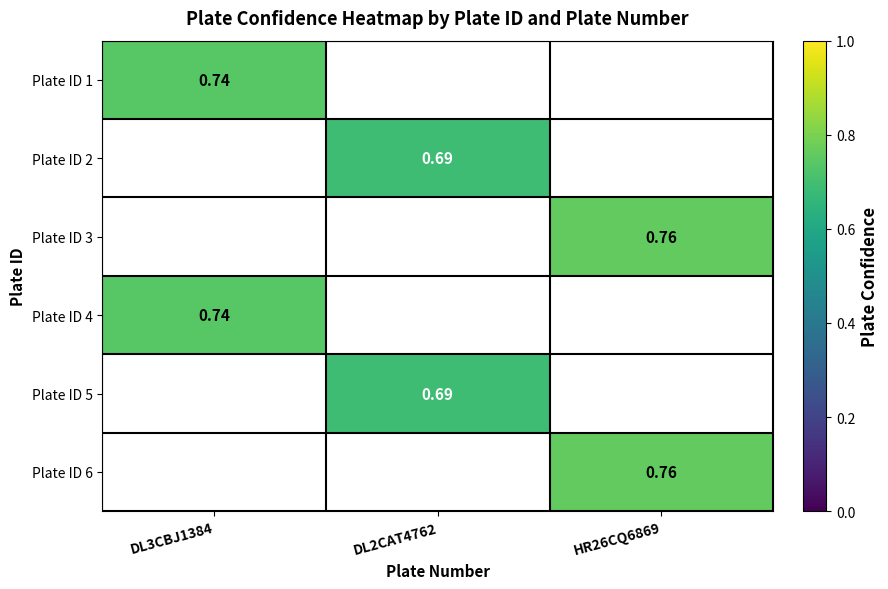

Which category has the lowest value in the Plate ID 4 series?

DL3CBJ1384